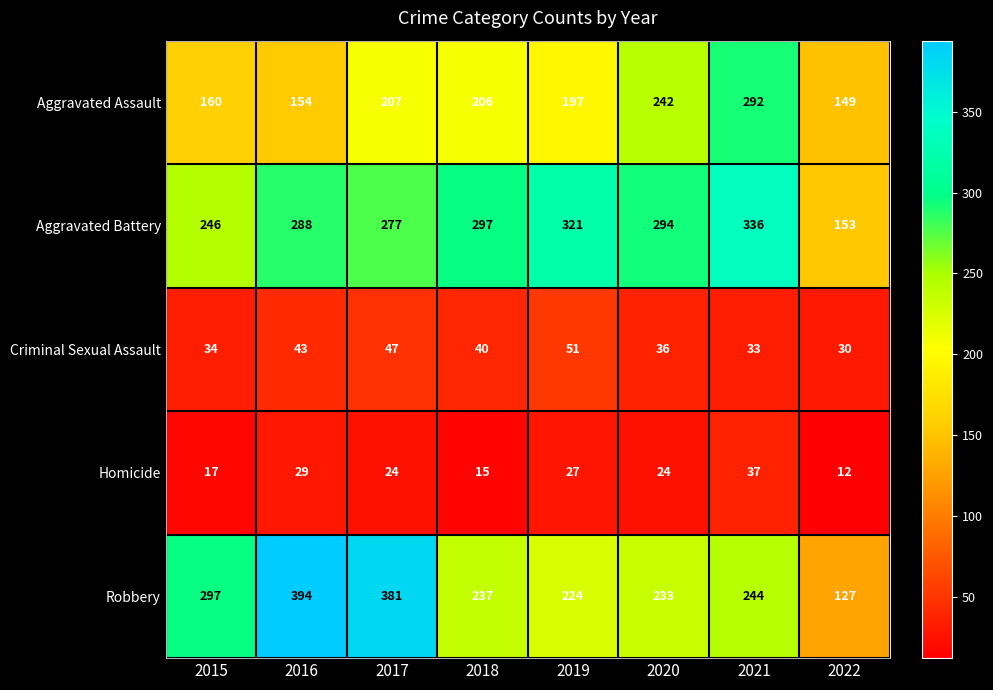

What is the difference between the Aggravated Battery values at 2022 and 2016?

135